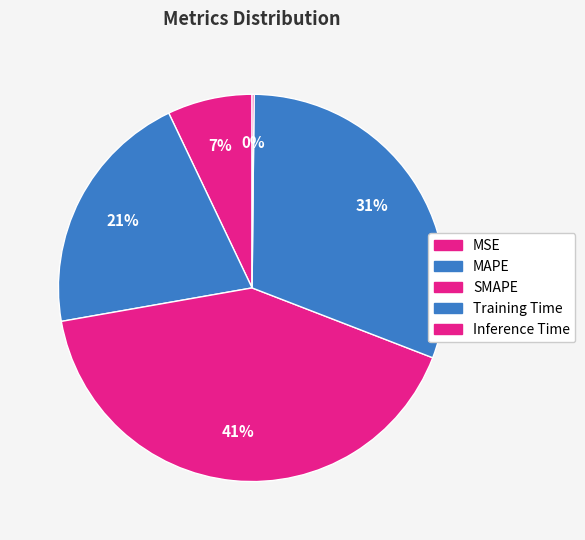

How many slices are in this pie chart?

5